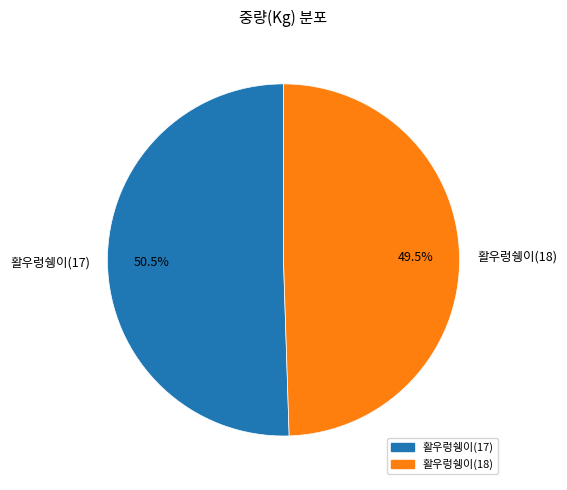

Rank the categories by value from lowest to highest.

활우렁쉥이(18), 활우렁쉥이(17)